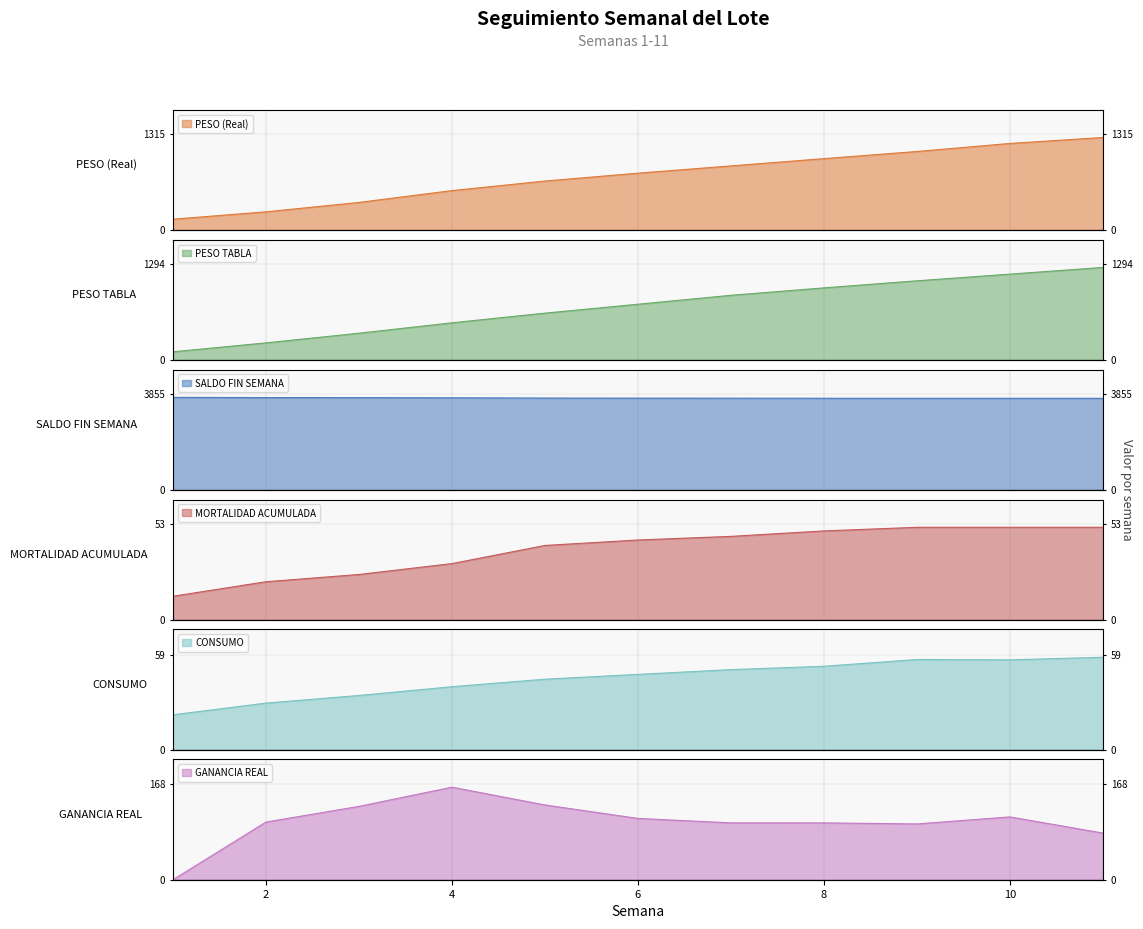

What is the difference between the maximum and minimum values in the CONSUMO series?

35.8